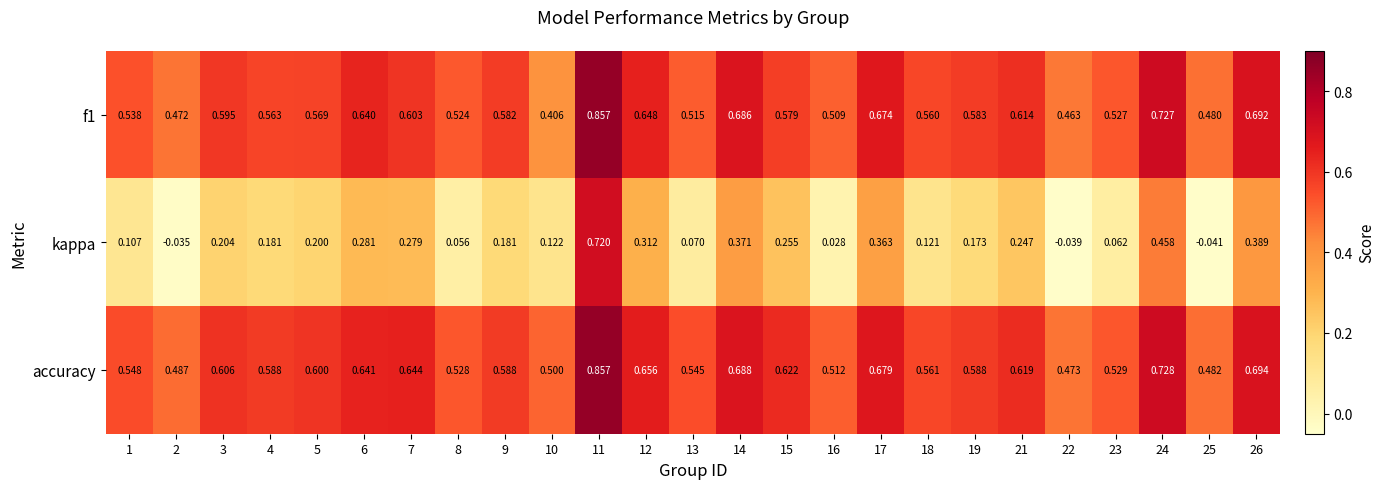

Which series has the largest range (max minus min)?

kappa